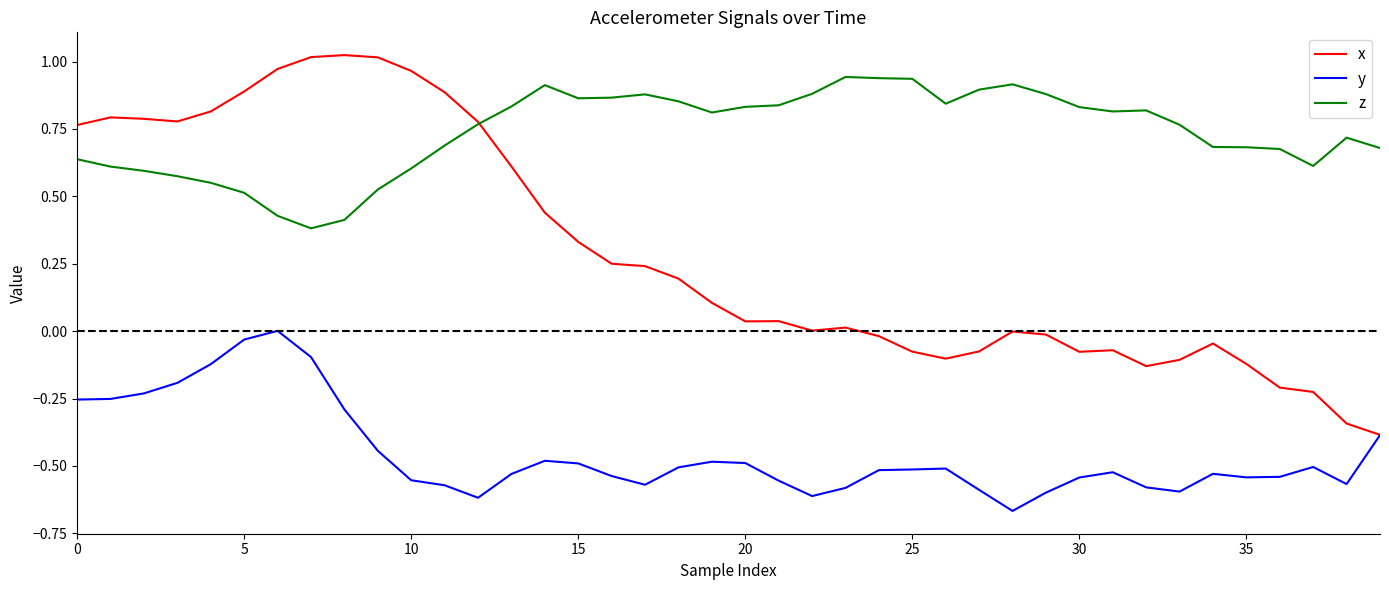

Does the chart display data point markers on the line(s)?

No